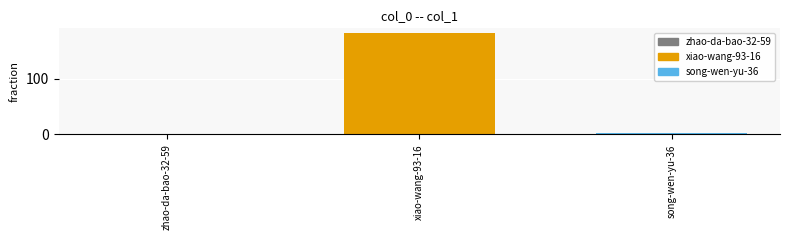

Reading right to left, list all the values displayed in this chart.

song-wen-yu-36=2	xiao-wang-93-16=182	zhao-da-bao-32-59=0